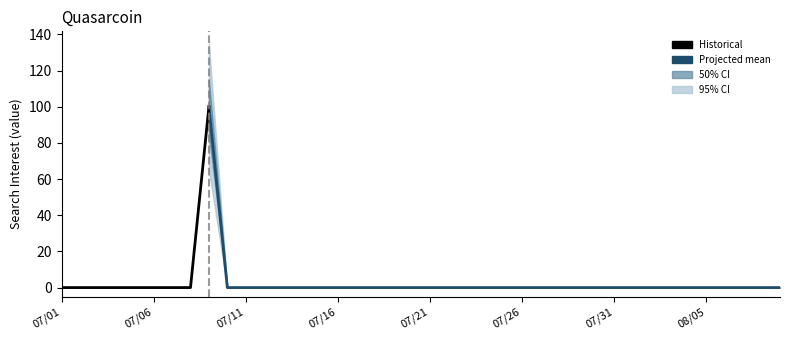

True or false: the data shows 44 at 2015/07/28.

False